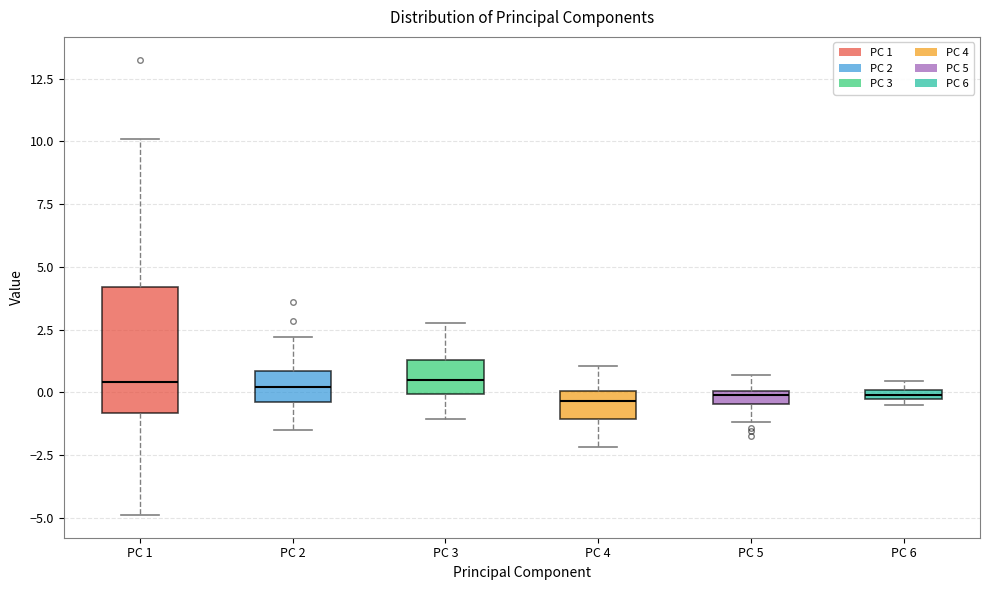

Where does the lower whisker of the box for PC 1 end on the y-axis? The values are not printed on the chart, so give them approximately, as read against the axis.

-5.0